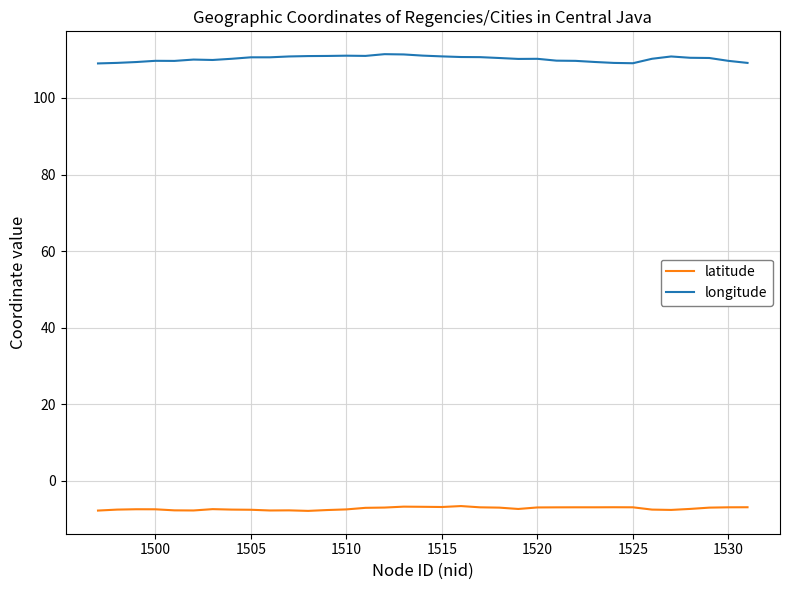

At how many categories does at least one series exceed 42?

35